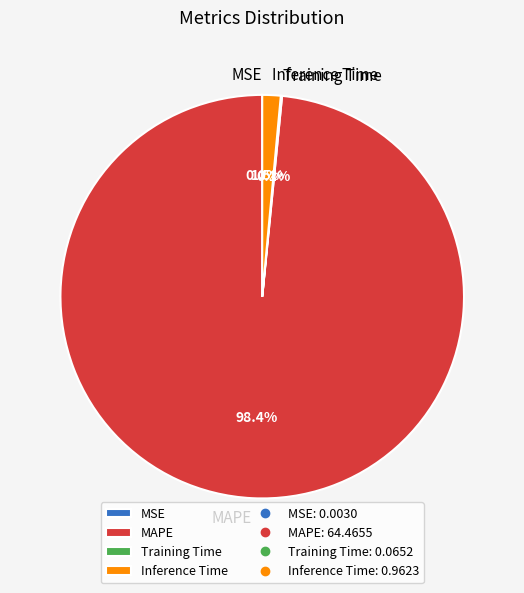

What percentage is NOT represented by Inference Time?

98.5%